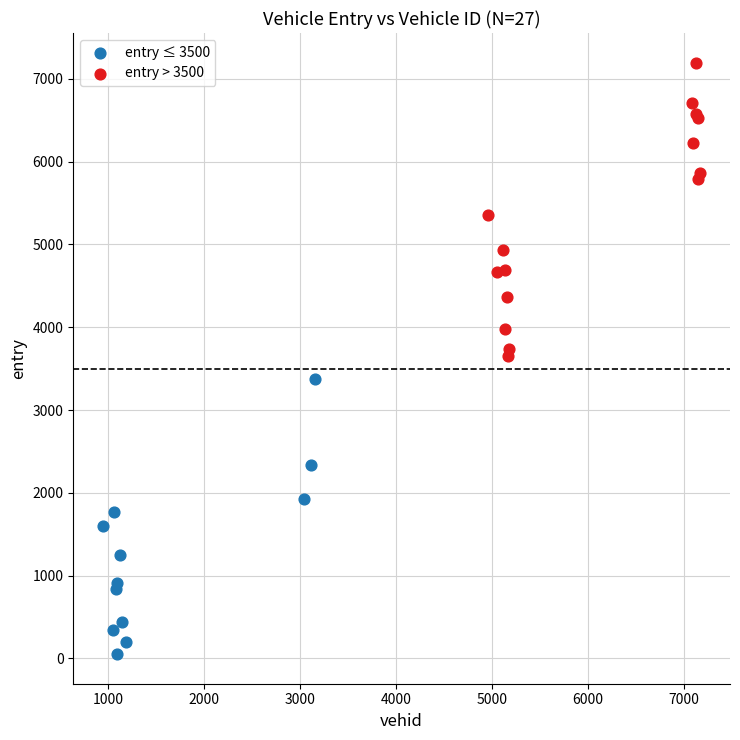

What are all the series names shown in the legend?

entry ≤ 3500, entry > 3500